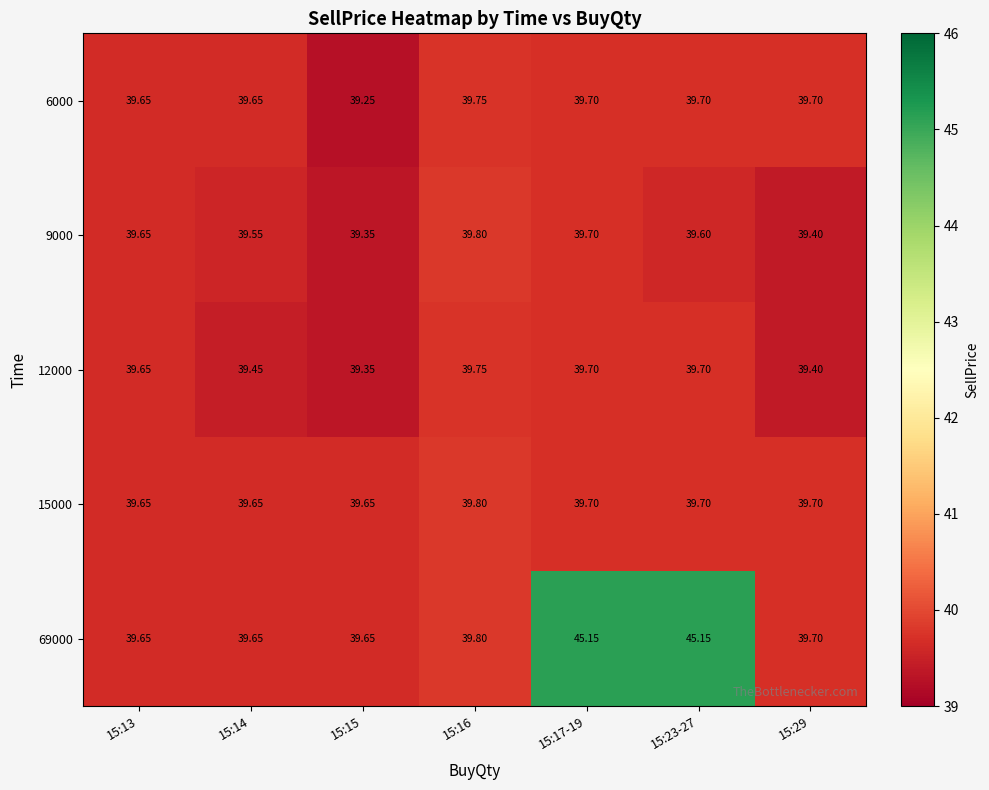

Is the value of 15000 at 15:15 greater than the value of 12000 at 15:23-27?

No